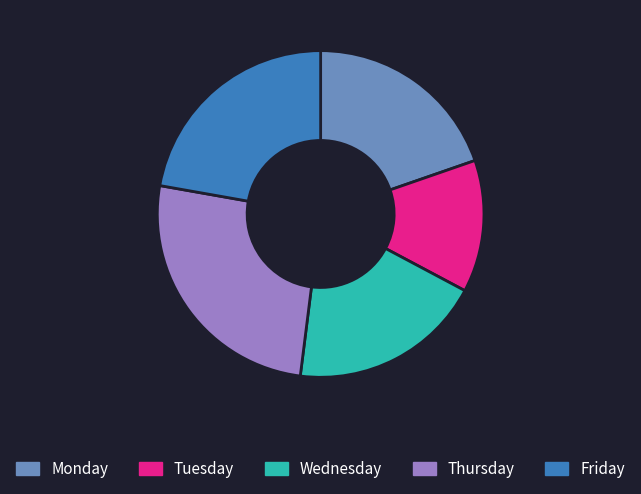

What is the ratio of the value at Monday to the value at Wednesday?

1.0